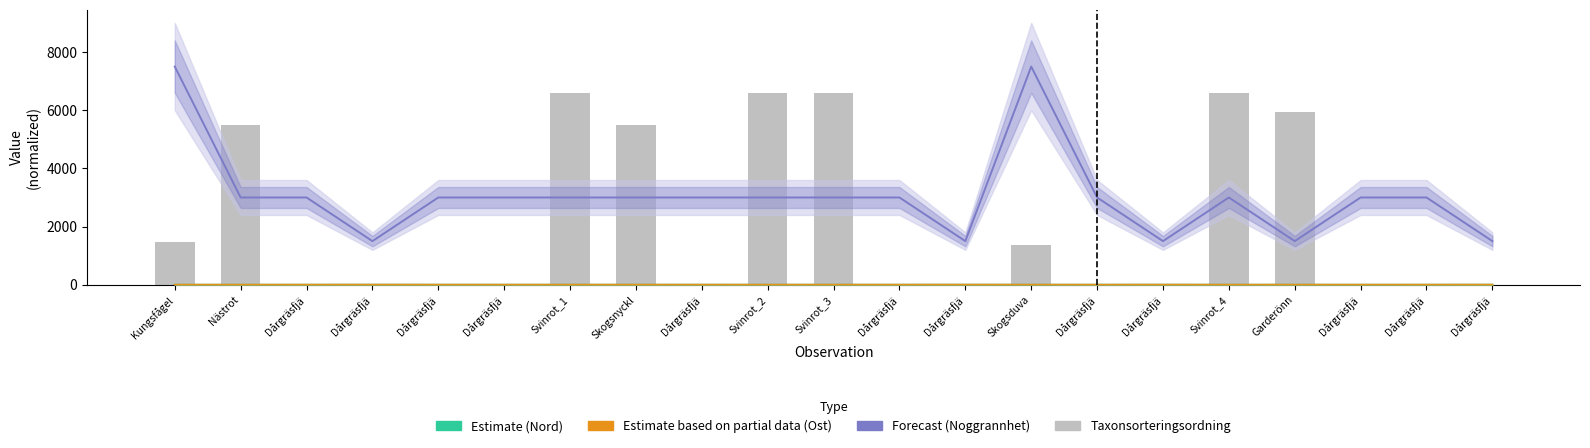

At how many categories does at least one series exceed 4672?

9